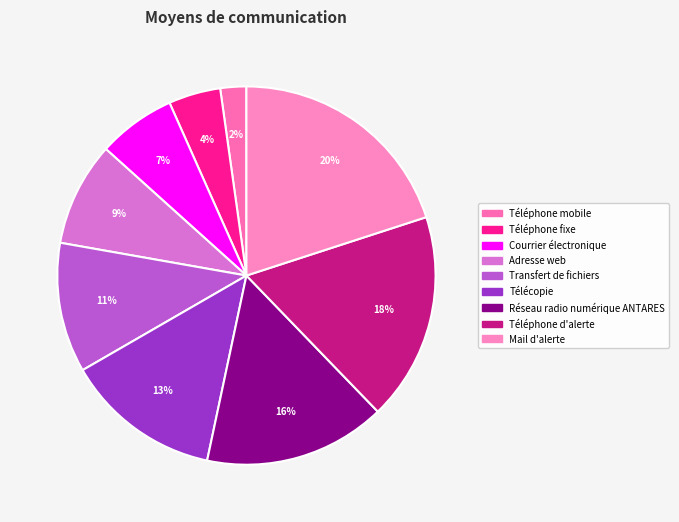

Does Téléphone d'alerte account for over 50% of the chart?

No